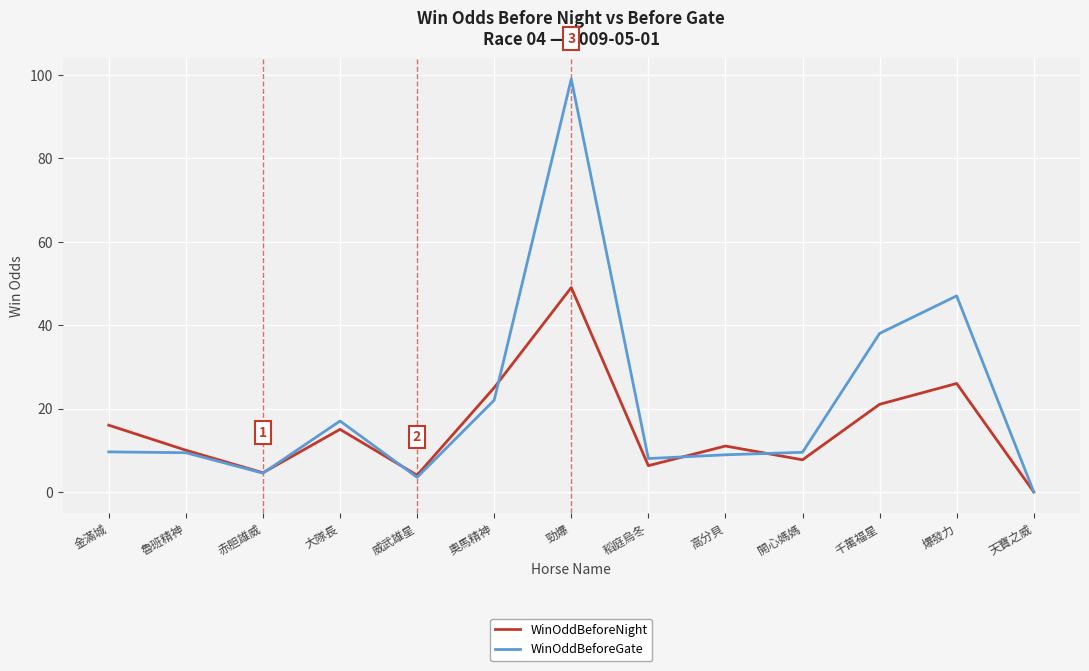

Is this an area chart (filled region under the line)?

No